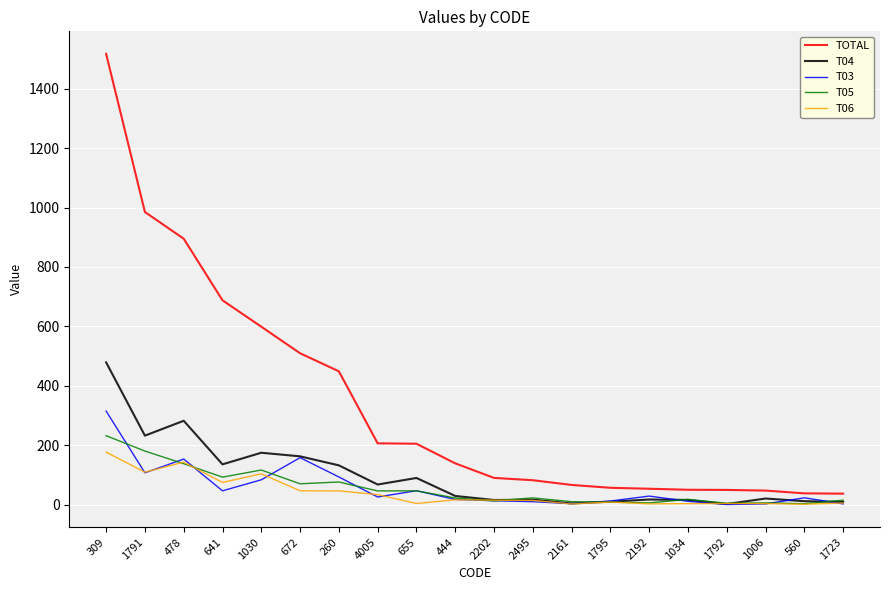

What are all the series names shown in the legend?

TOTAL, T04, T03, T05, T06